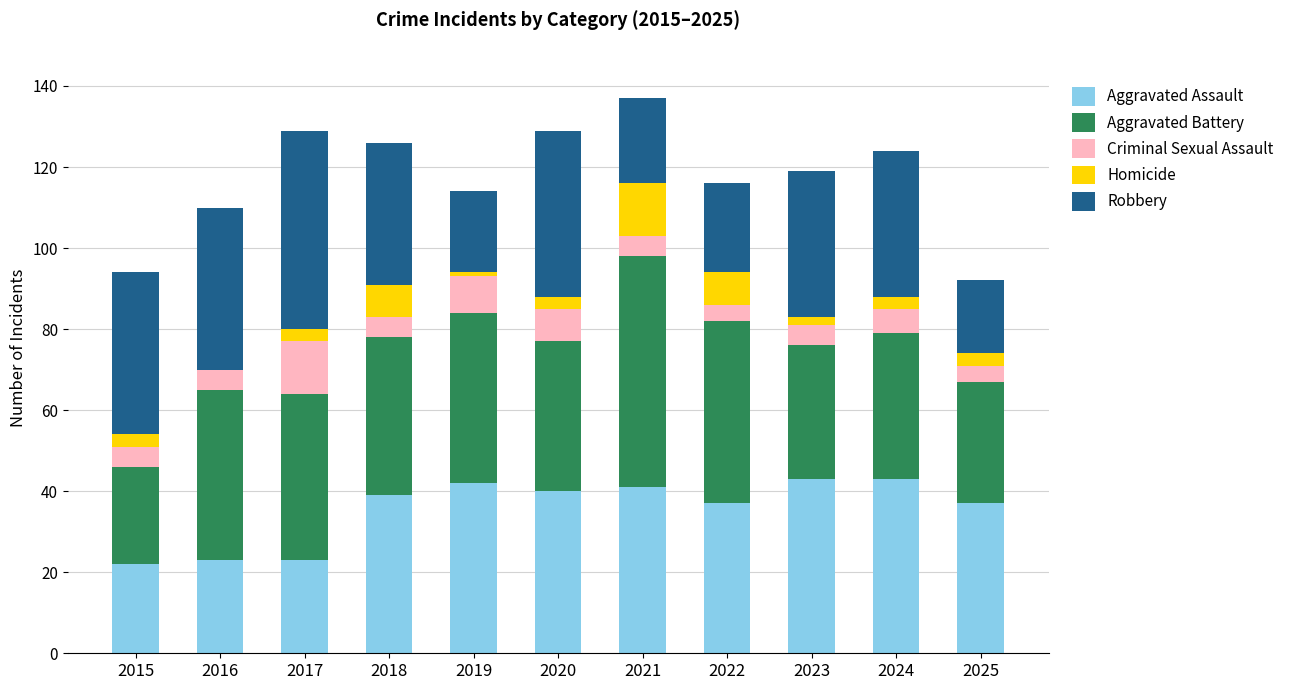

What is the total value across all series at 2022?

116